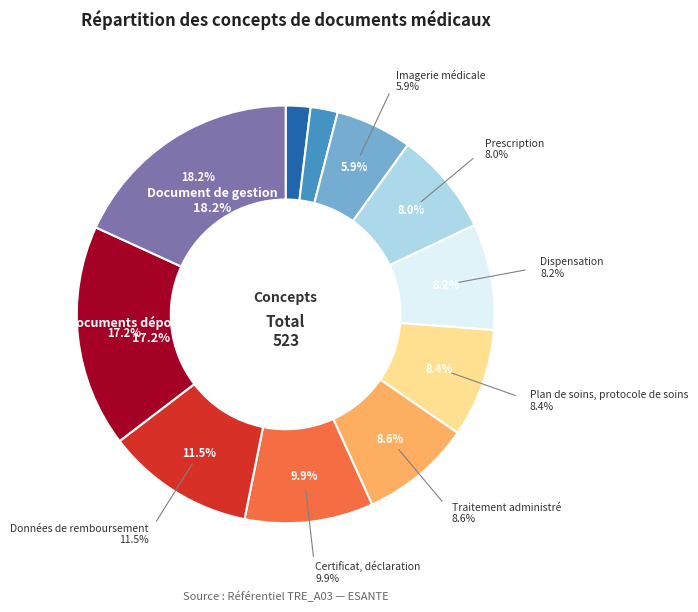

Which has a higher value, Synthèse or Imagerie médicale?

Imagerie médicale